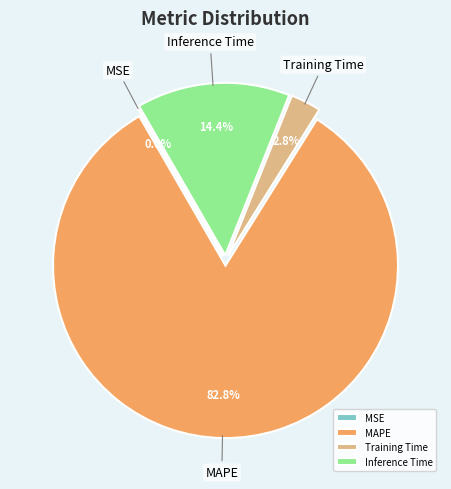

The Inference Time slice represents 14% of the pie. True or false?

True